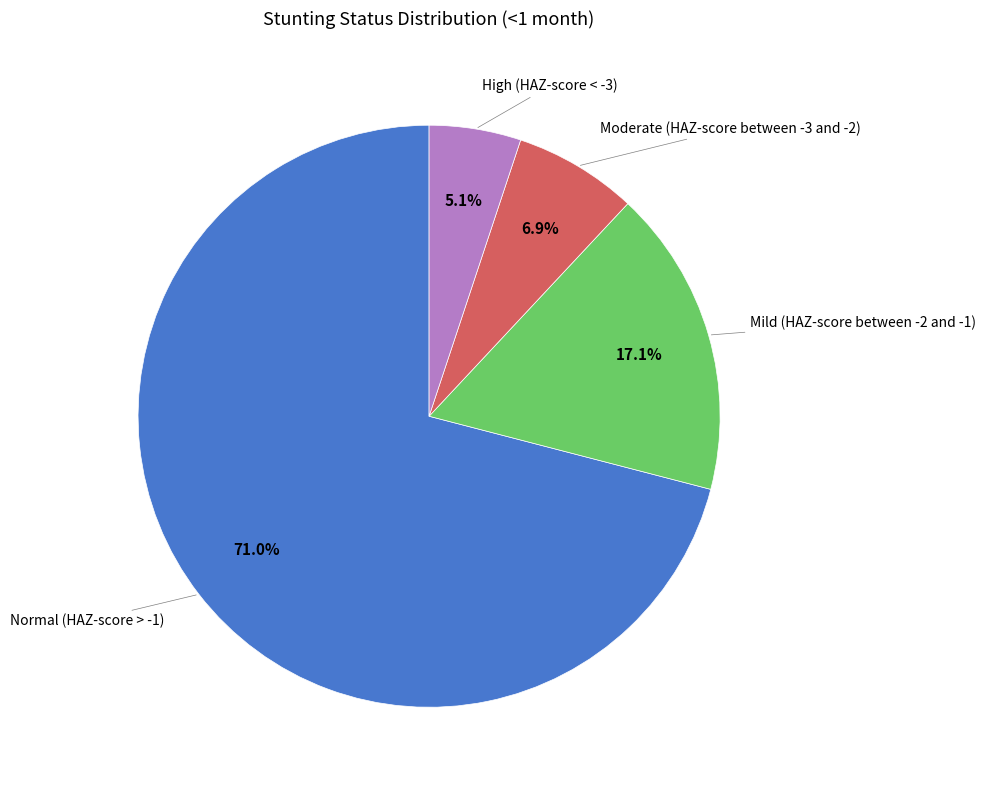

Is there a majority slice in this chart?

Yes